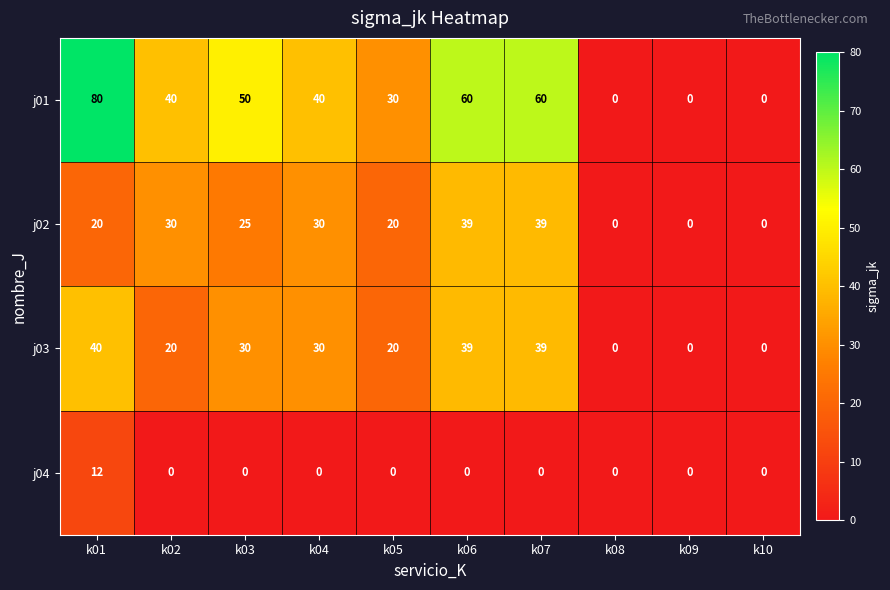

At which label does j03 reach its peak?

k01